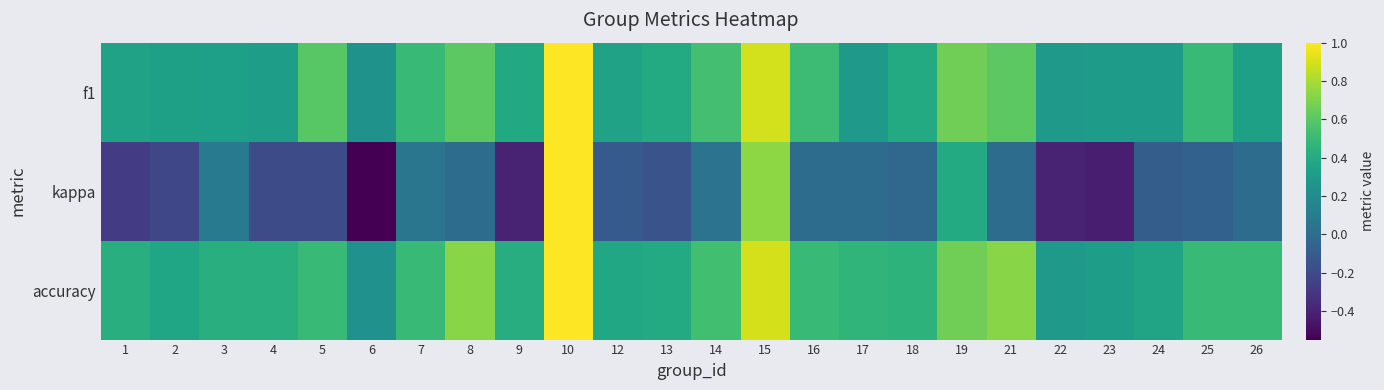

How many data points does each series have?

24